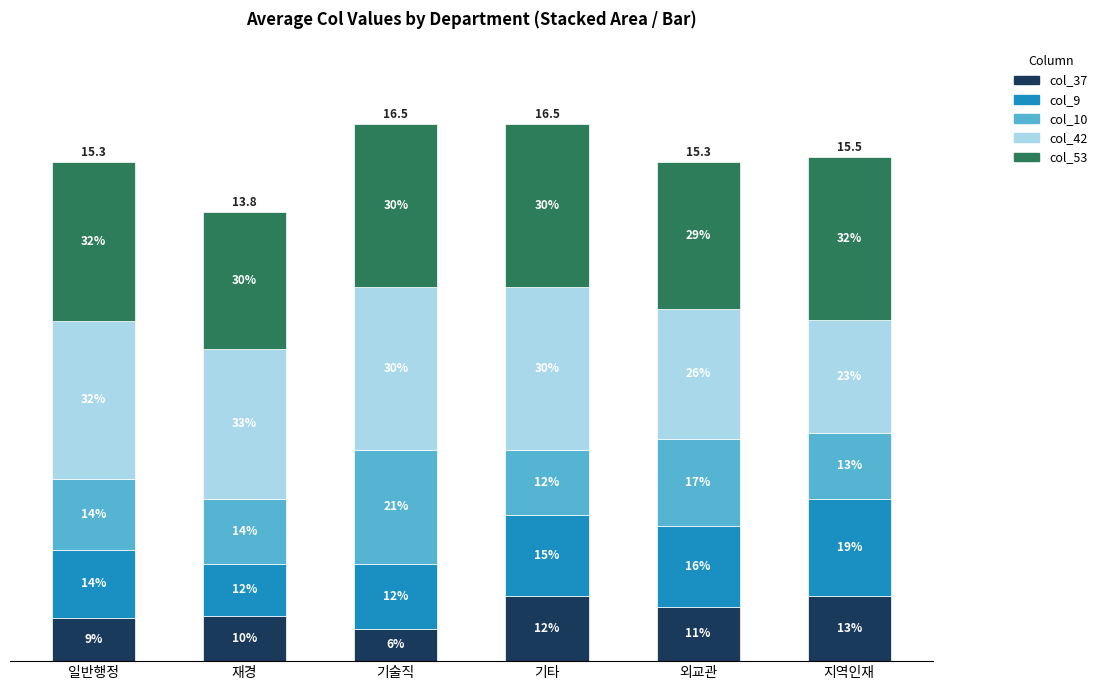

What is the sum of all col_10 values?

14.3